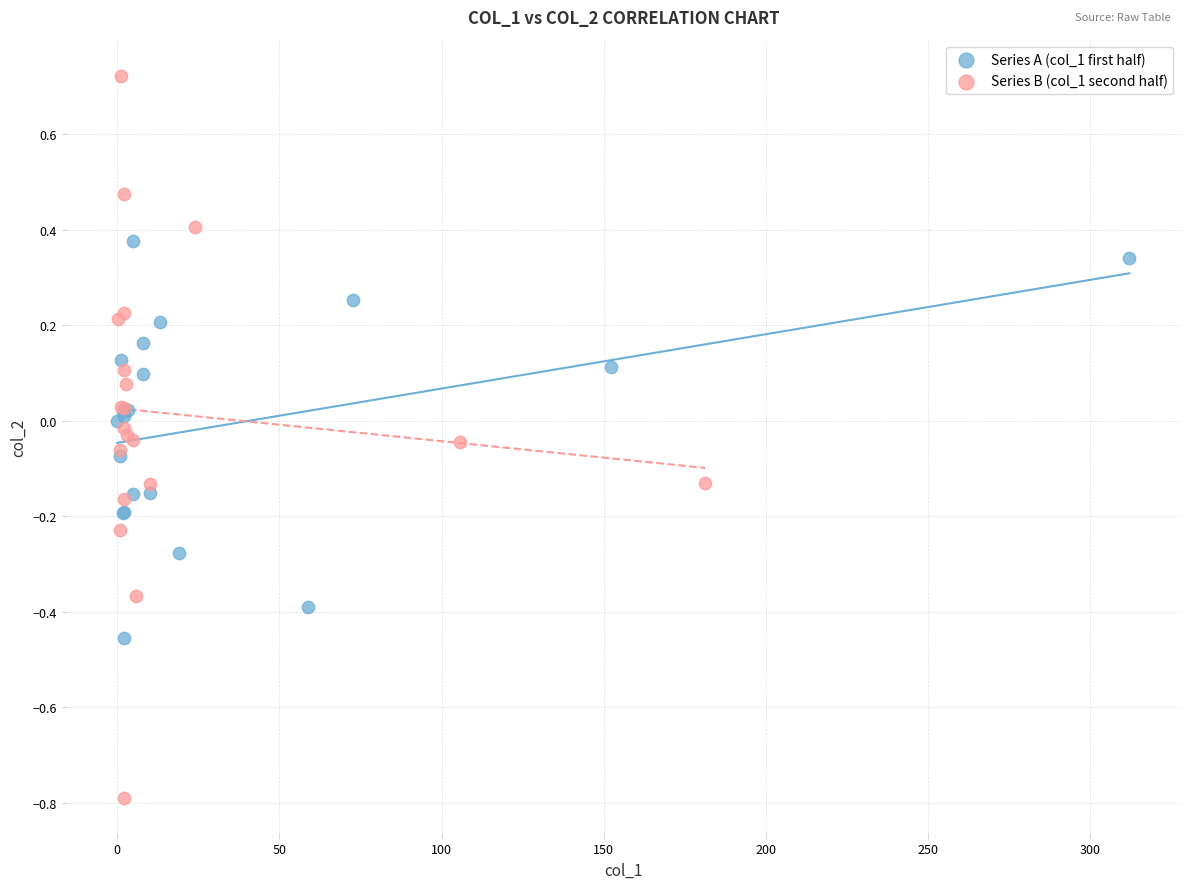

Which series has the widest spread of Y values?

Series B (col_1 second half)